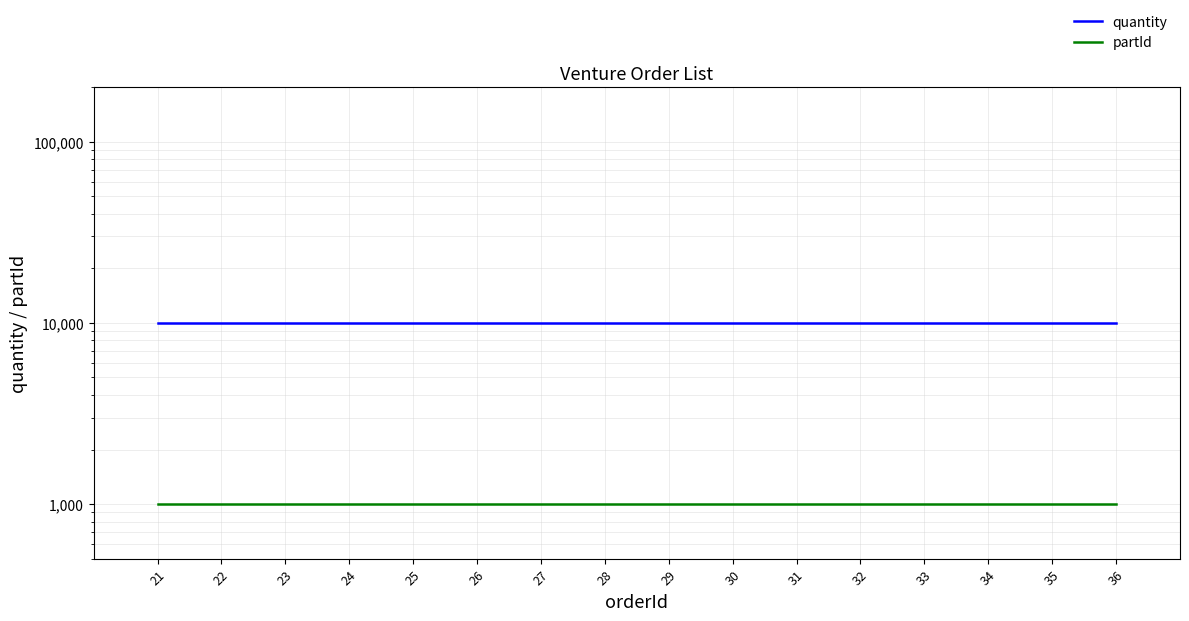

What is the value of the quantity point at the 9th from the left?

10000